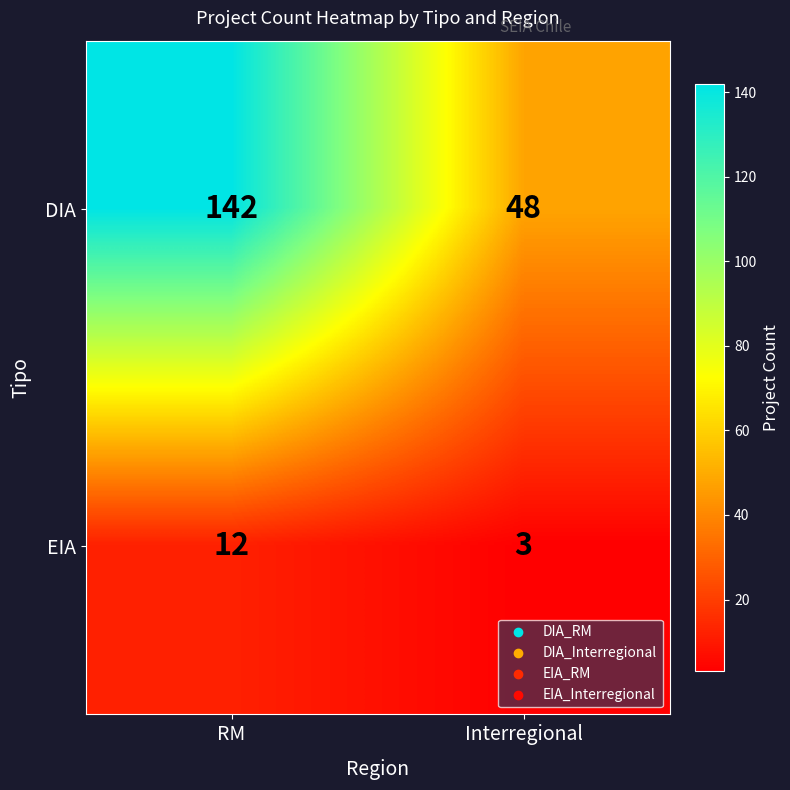

Is it true that EIA equals 18 at RM?

False